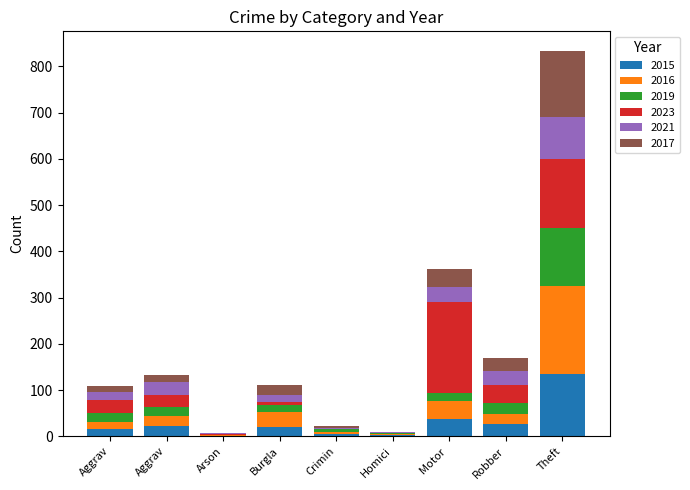

Which series has the largest range (max minus min)?

2023